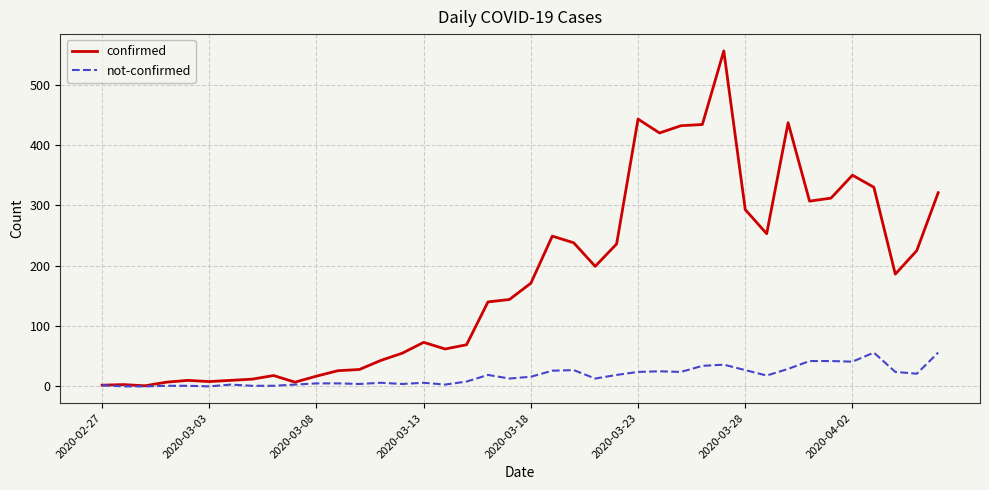

Rank the series by their average value, from lowest to highest.

not-confirmed, confirmed